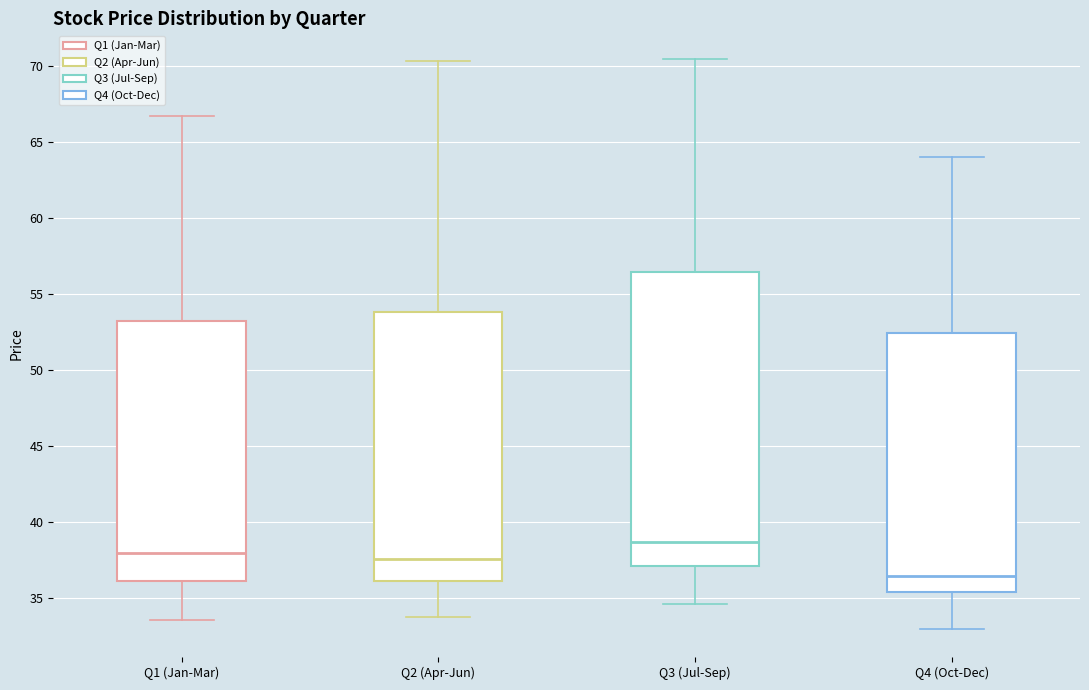

Comparing the boxes themselves (not the whiskers), which one is the tallest?

Q3 (Jul-Sep)